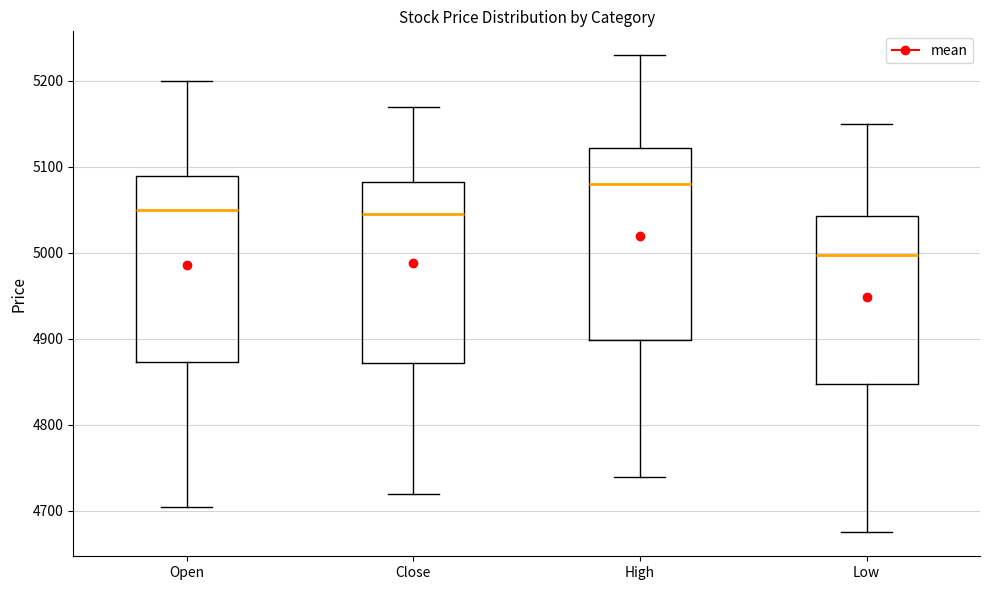

Which box has the highest median line?

High